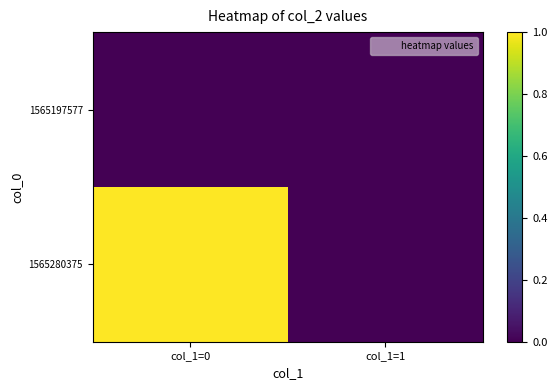

Reading left to right, list all the values displayed in this chart.

1565197577: col_1=0=0	col_1=1=0
1565280375: col_1=0=1	col_1=1=0